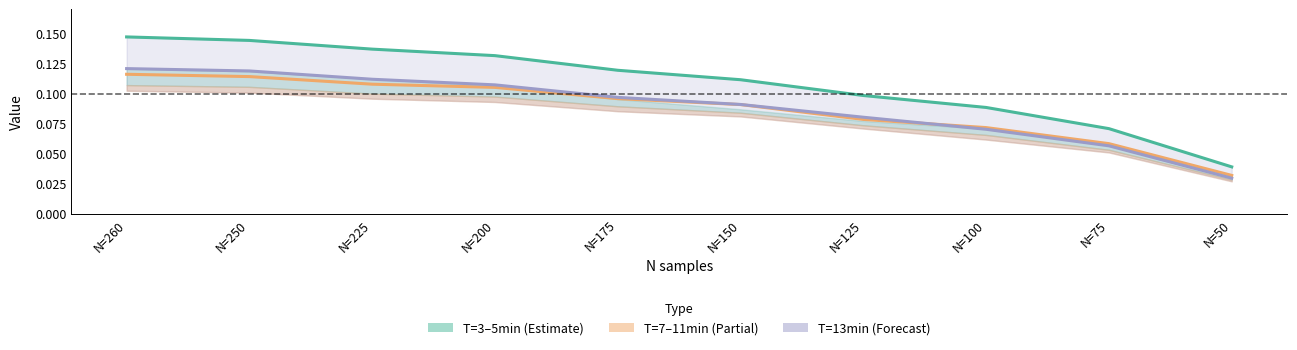

Read the T=5min (center) value at N=100.

0.1